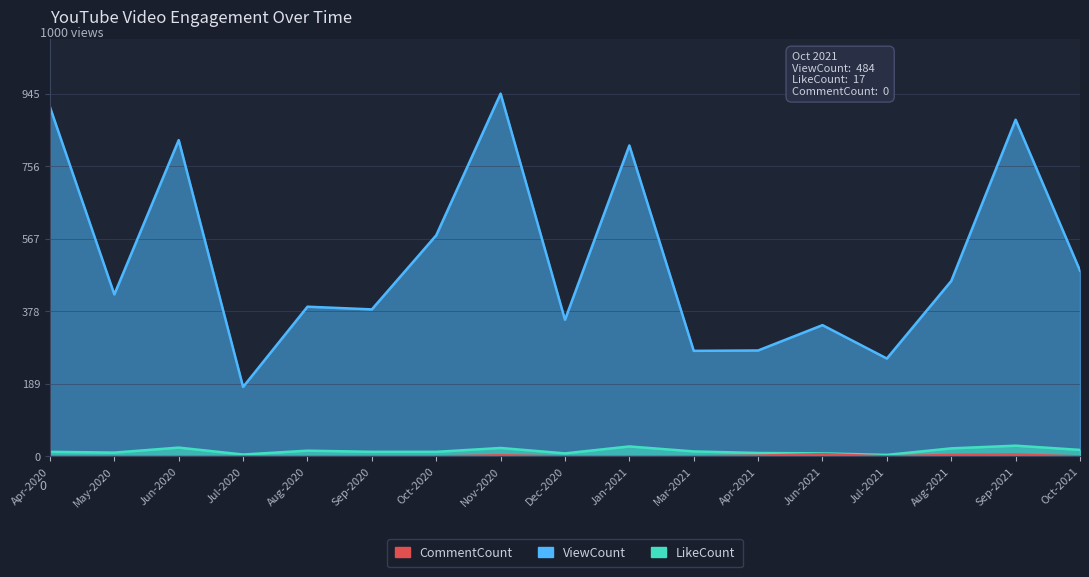

What is the label of the 5th point from the left?

Aug-2020